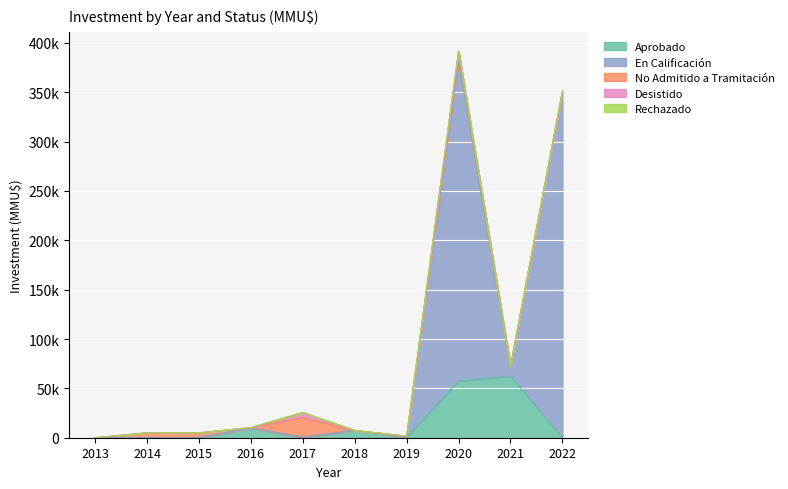

Rank the categories by Aprobado value from lowest to highest.

2013, 2014, 2015, 2022, 2017, 2019, 2018, 2016, 2020, 2021